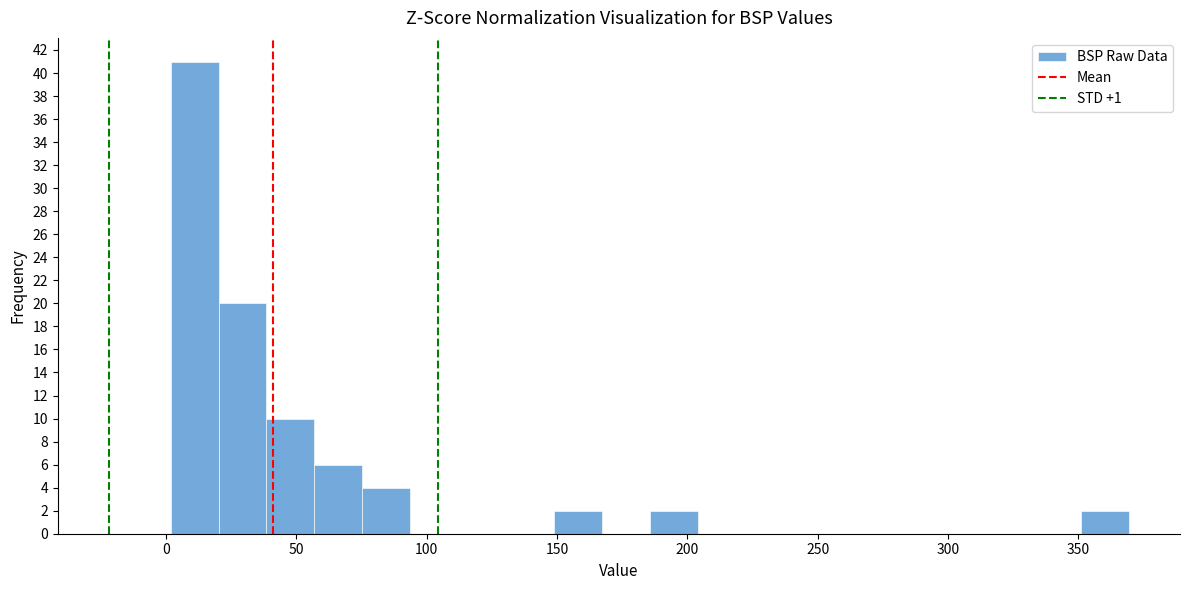

Around what value on the x-axis is the tallest bar? Give the approximate position of its centre, as read against the axis.

10